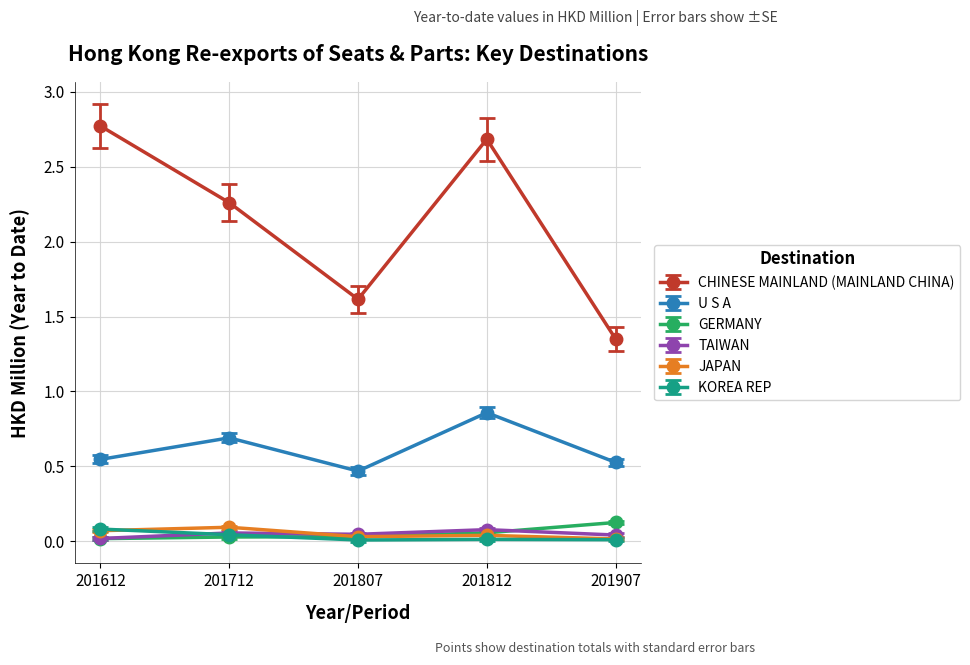

The value of TAIWAN at 201812 is 0.1. True or false?

True